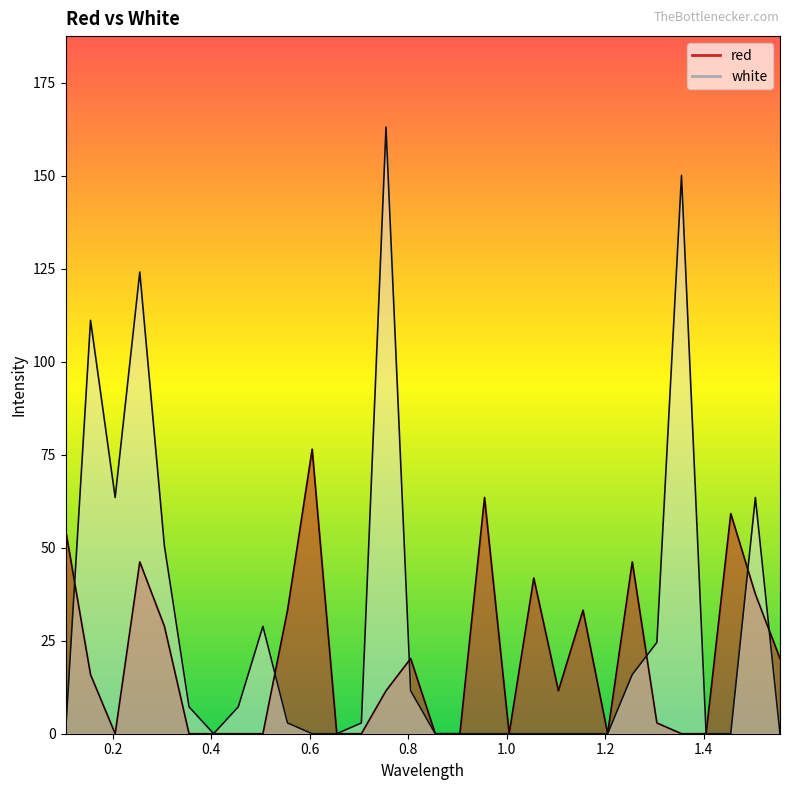

Which series has the widest spread of values?

white